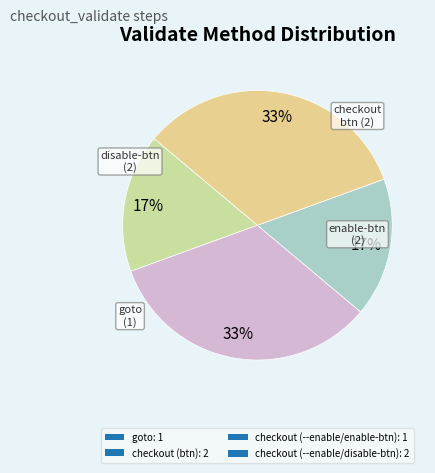

Does checkout (btn) represent more than half of the total?

No